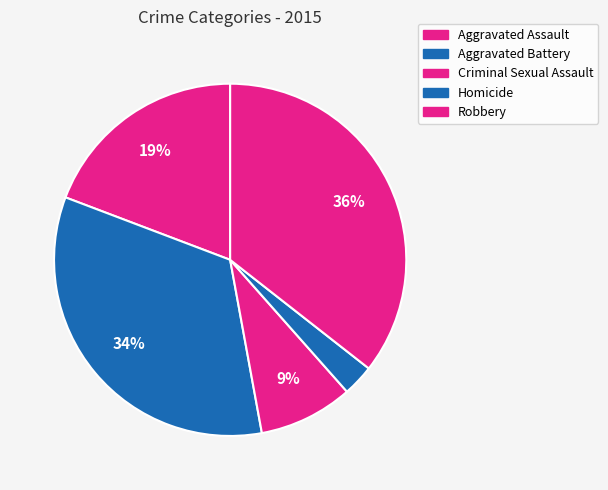

Is it true that Criminal Sexual Assault is 9% of the pie?

True